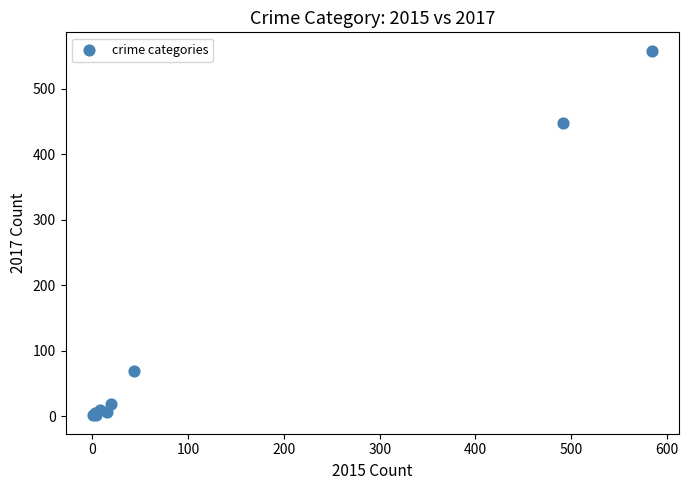

What Y value in the scatter plot is closest to 279?

447